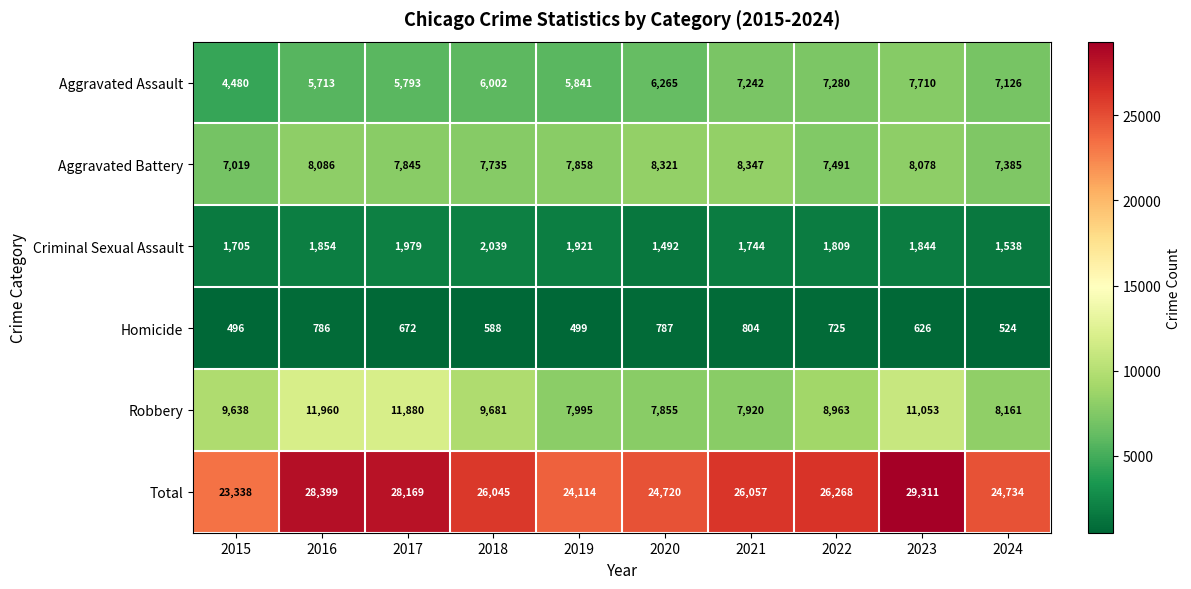

Which category has the lowest value across all series?

2015